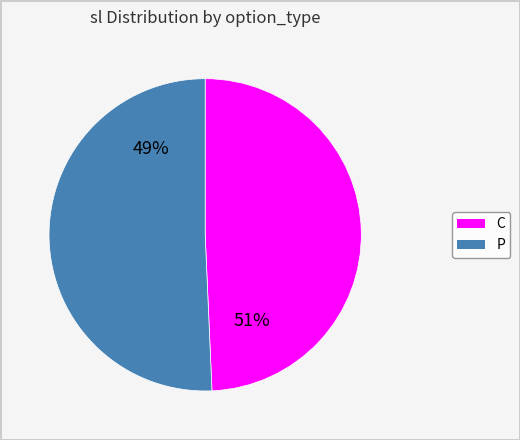

Count the number of slices in the pie.

2